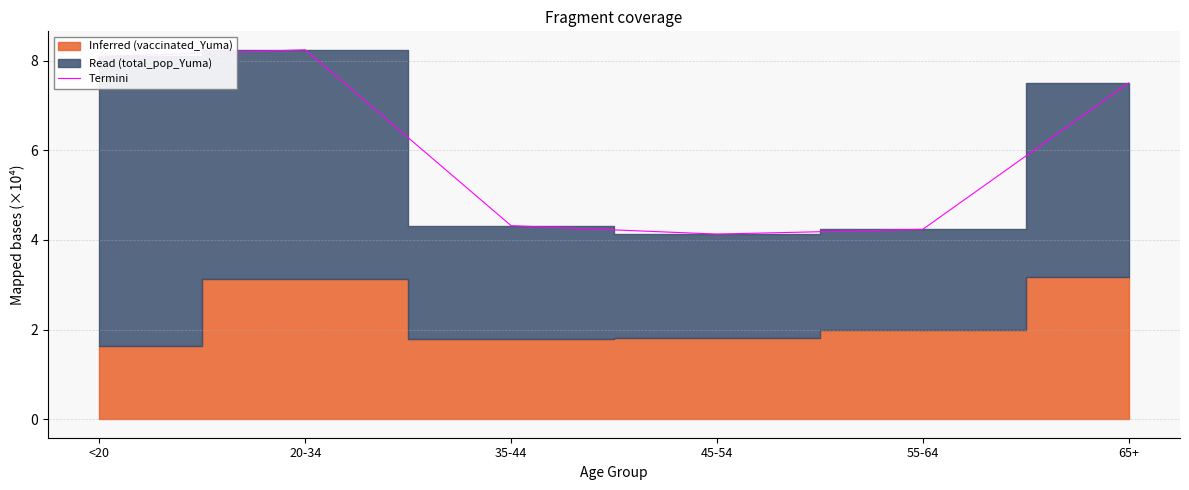

Reading left to right, transcribe all the data shown in this chart.

8.1	8.2	4.3	4.1	4.2	7.5